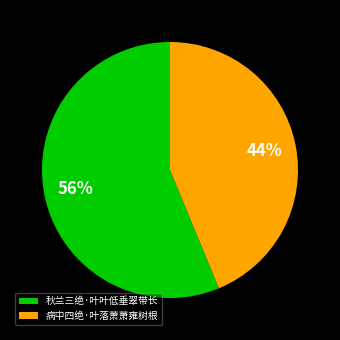

To the nearest percent, what is the combined percentage of 秋兰三绝·叶叶低垂翠带长 and 病中四绝·叶落萧萧雍树根?

100%